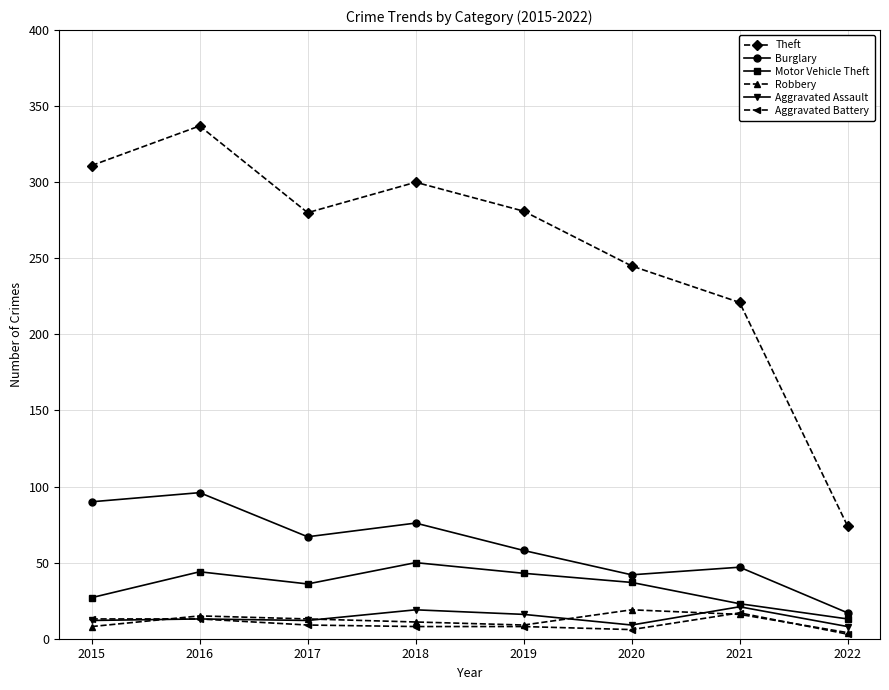

True or false: Theft and Burglary intersect in this chart.

False